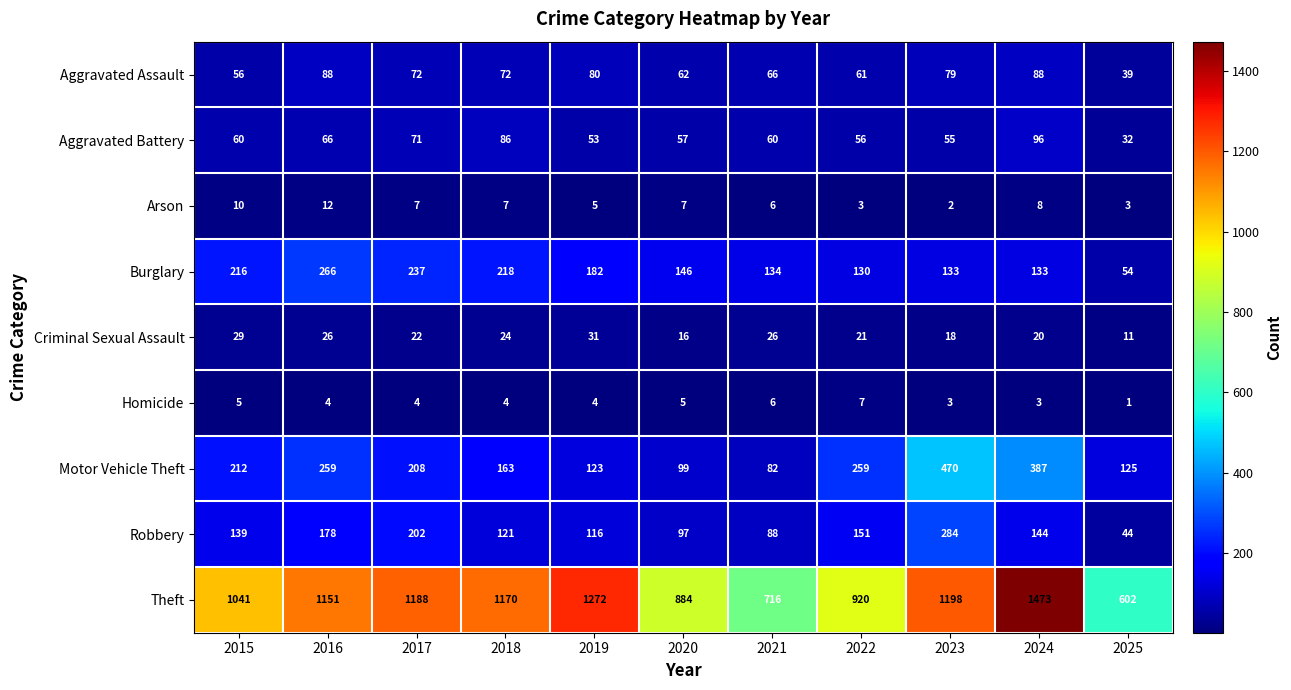

What is the spread (max minus min) of values at 2024?

1470